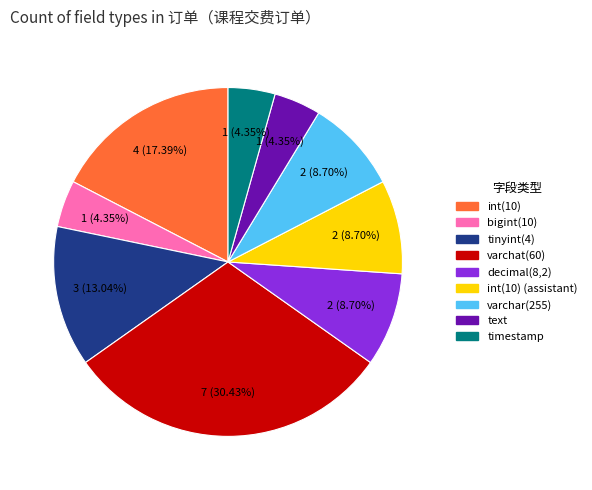

Does any single category account for the majority?

No